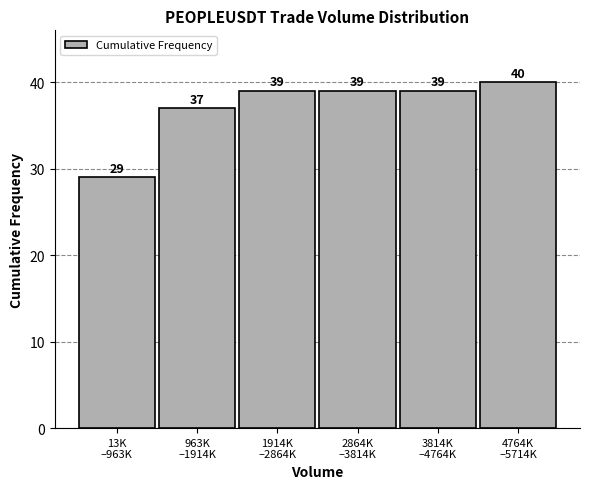

Reading left to right, transcribe all the data shown in this chart.

29	37	39	39	39	40